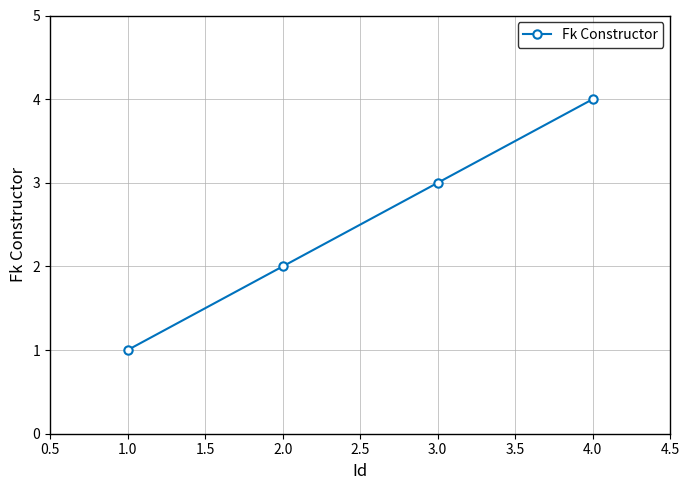

Rank the categories by value from highest to lowest.

4.0, 3.0, 2.0, 1.0